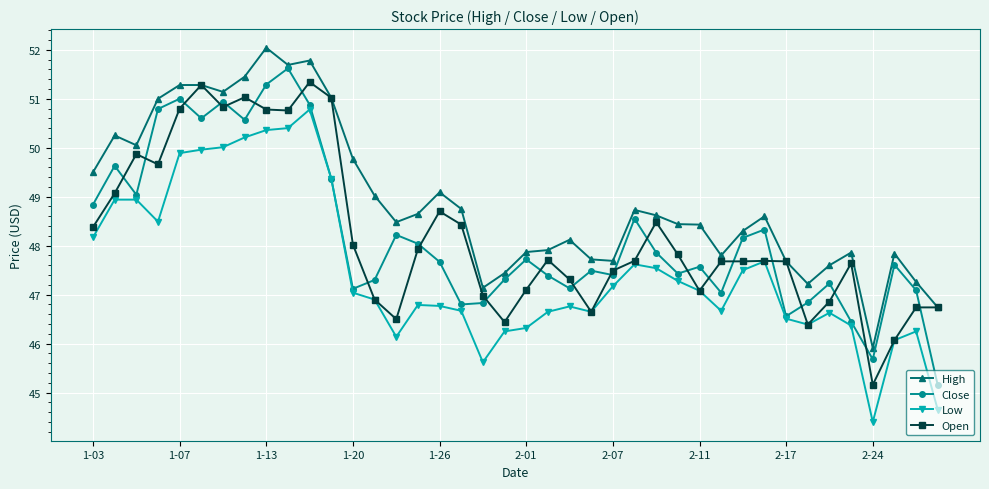

What is the highest value of the Close series?

51.6